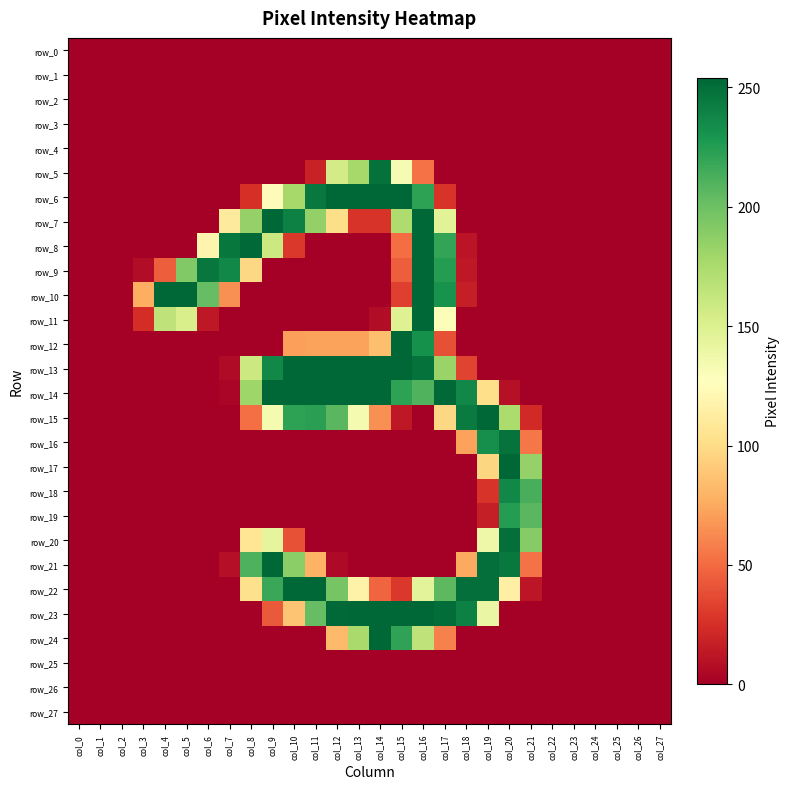

At how many categories does at least one series exceed 116?

18